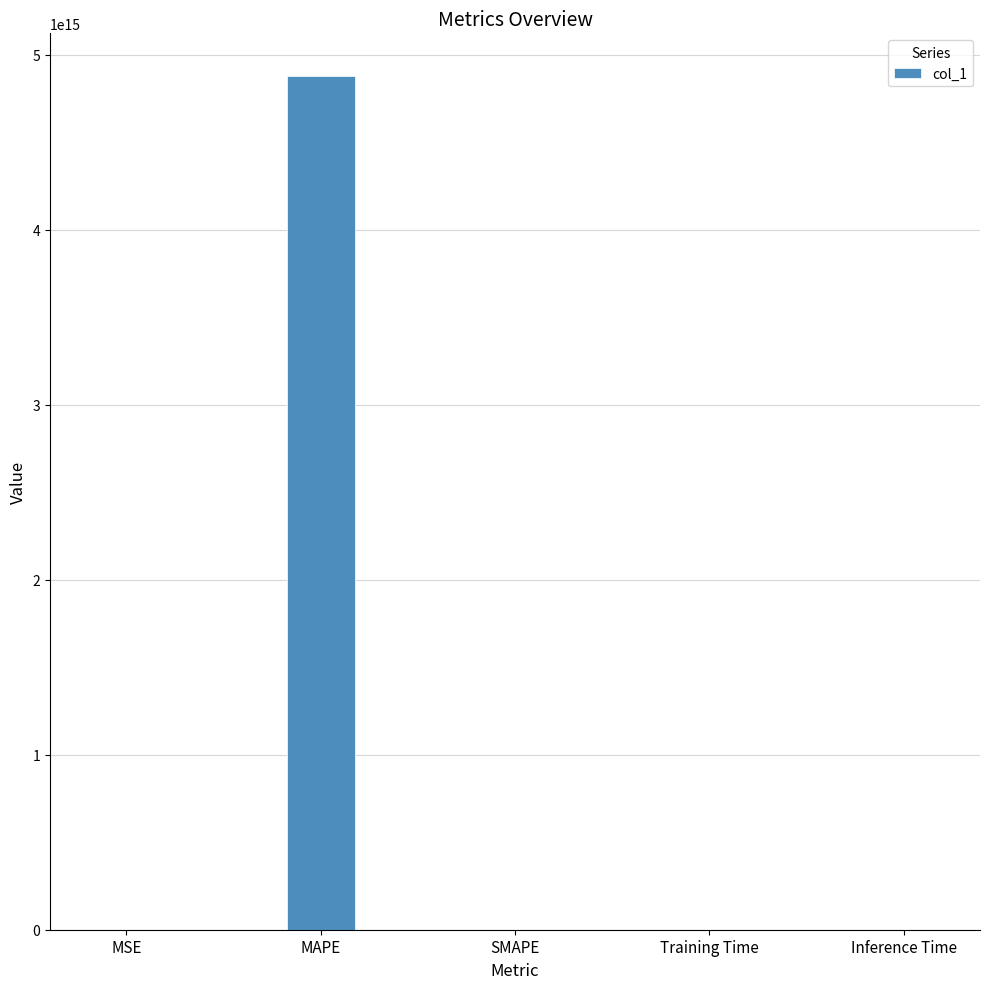

The value at SMAPE is 0.0. True or false?

True